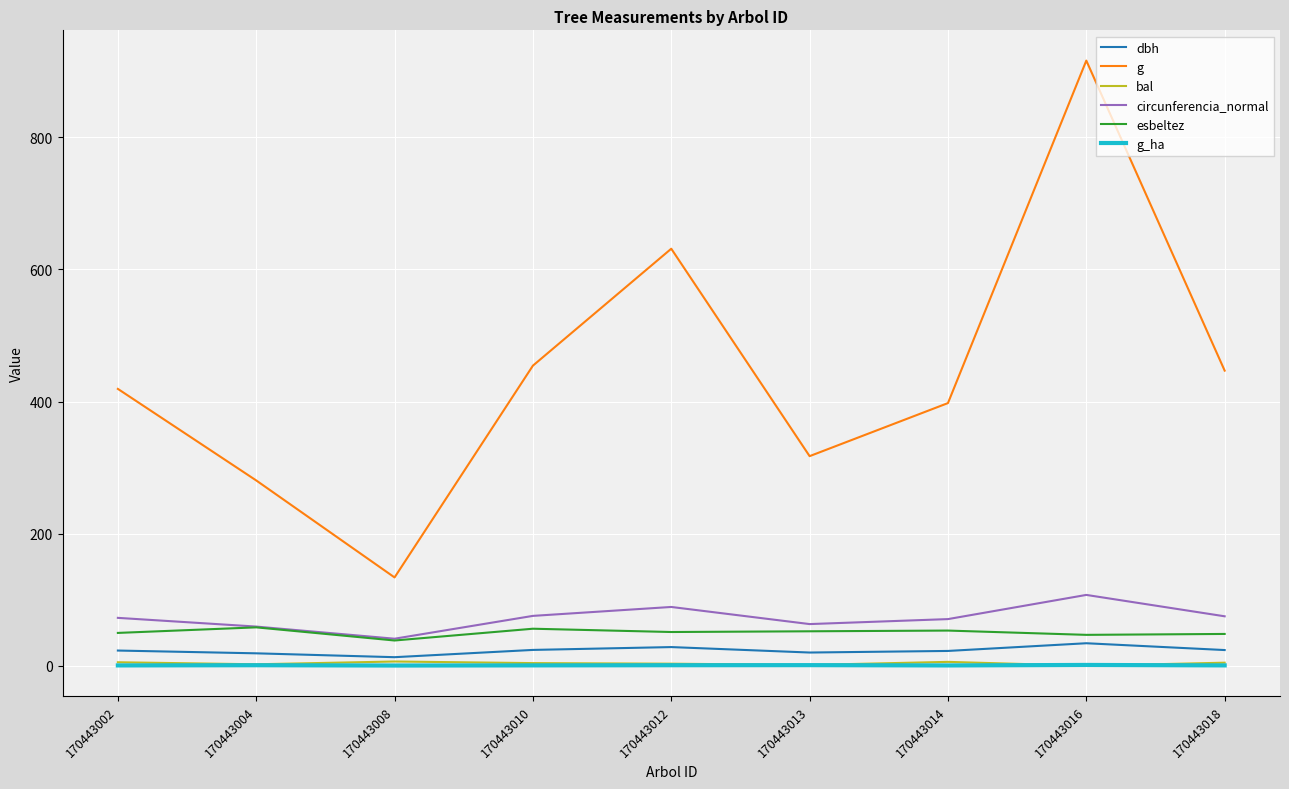

What is the spread (max minus min) of values at 170443013?

316.3